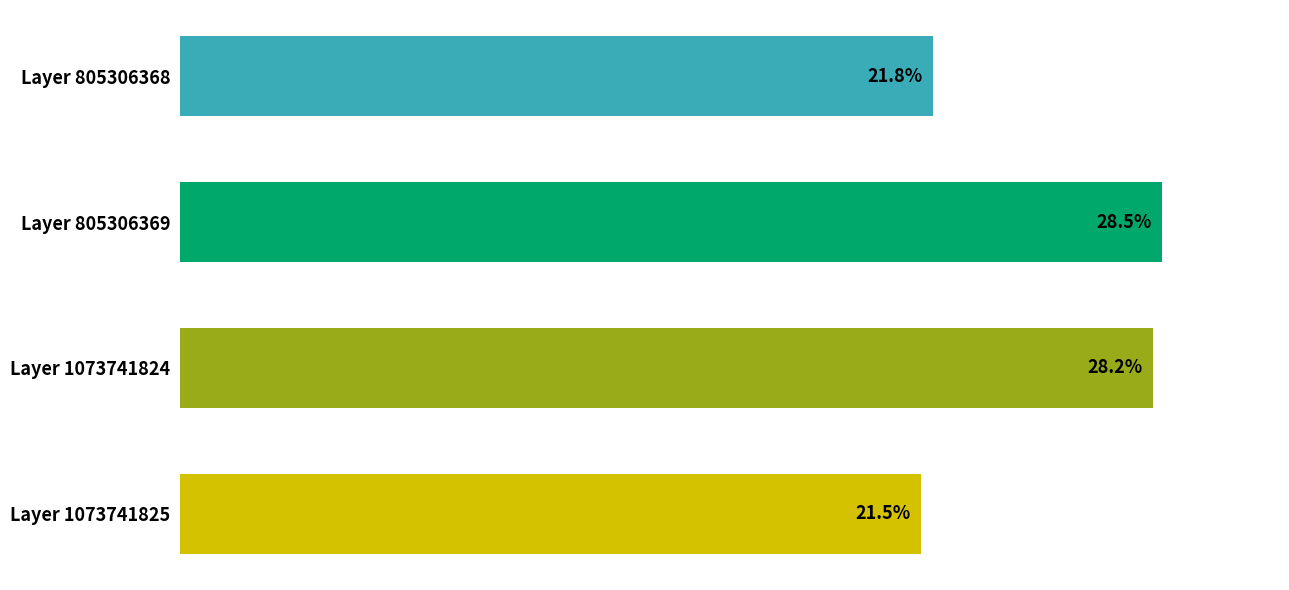

What is the ratio of the value at Layer 1073741824 to the value at Layer 805306369?

1.0